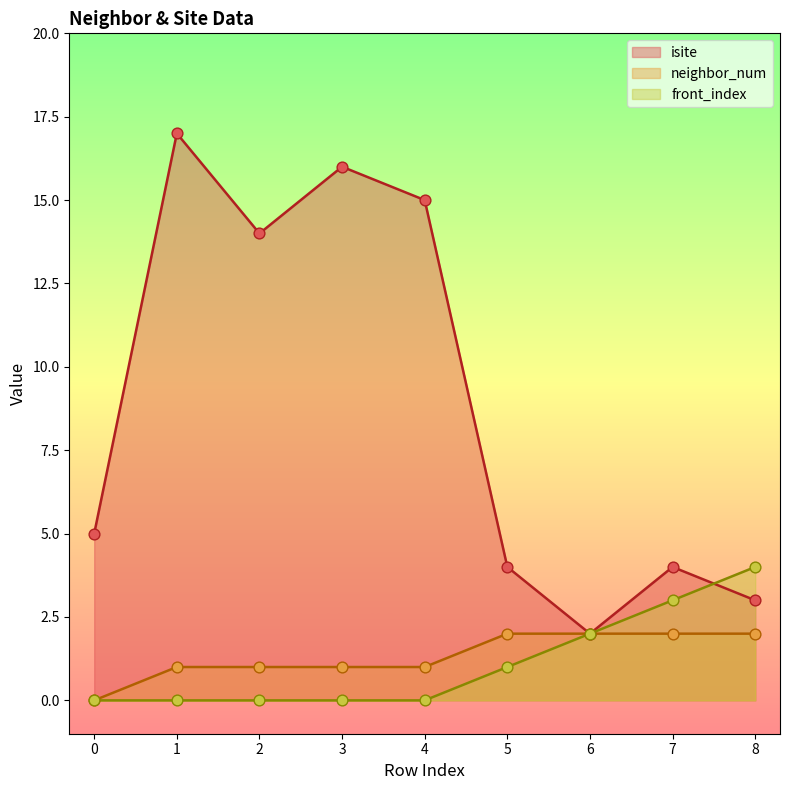

At how many categories does at least one series exceed 7?

4